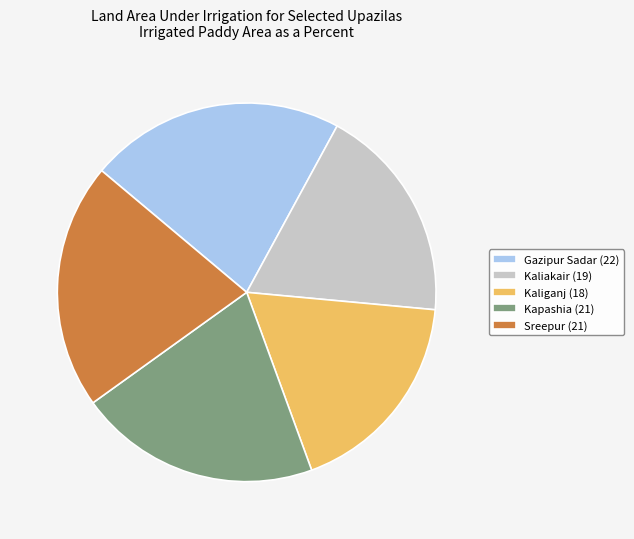

Which has a higher value, Sreepur or Gazipur Sadar?

Gazipur Sadar